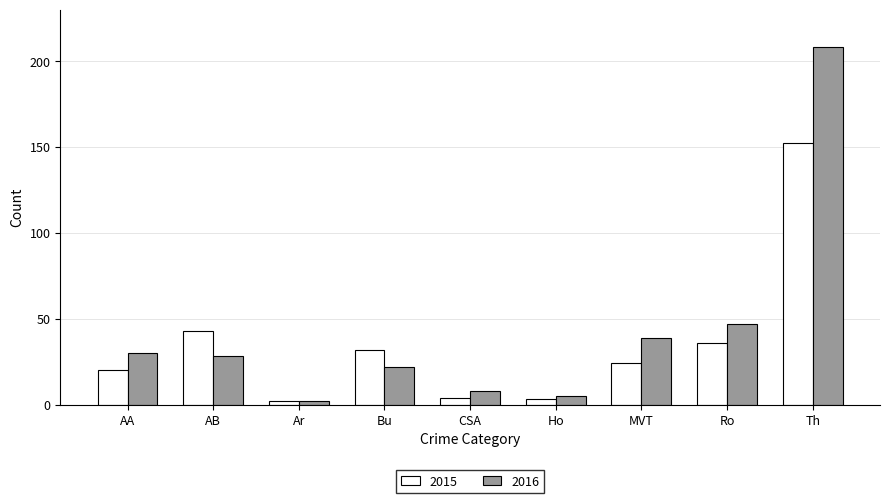

What is the minimum value shown in the chart?

2